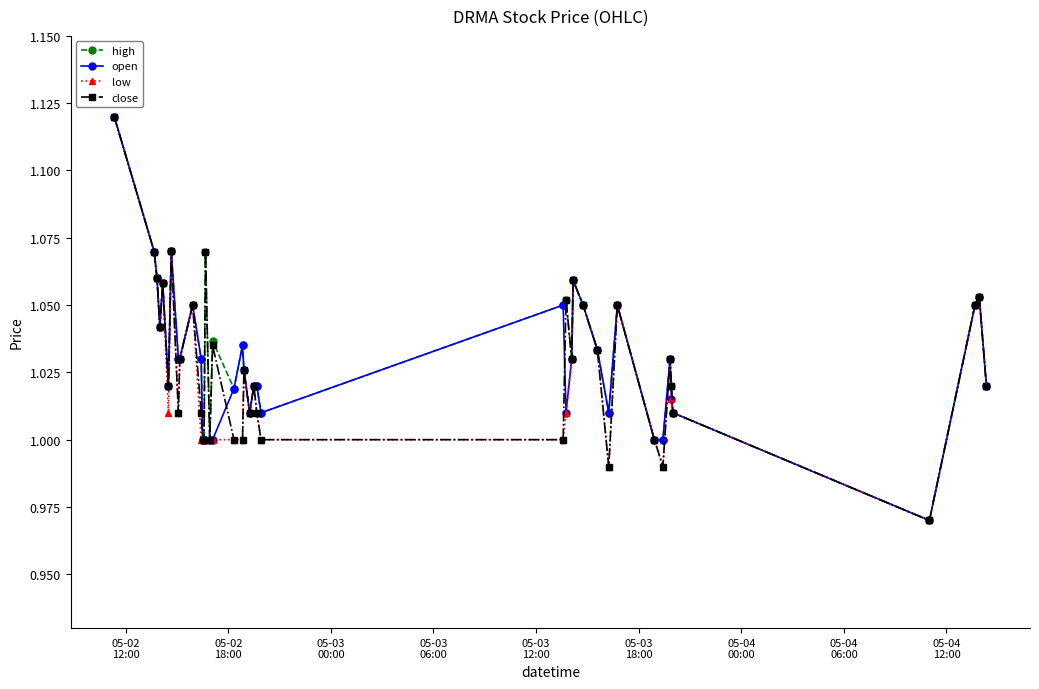

True or false: open has more than 0 interior local peaks.

True